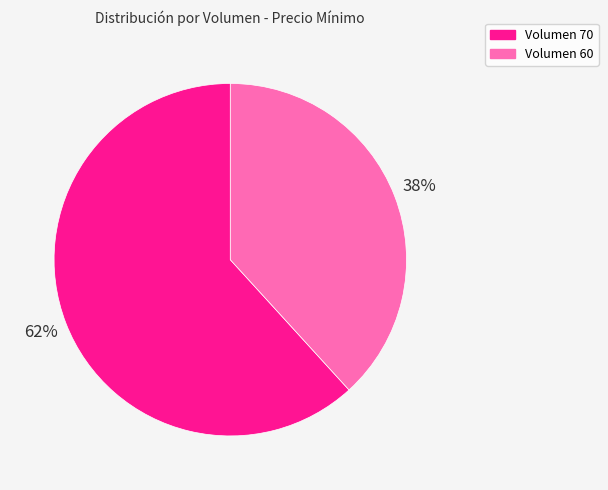

Combined, do Volumen 60 and Volumen 70 account for over 50%?

Yes